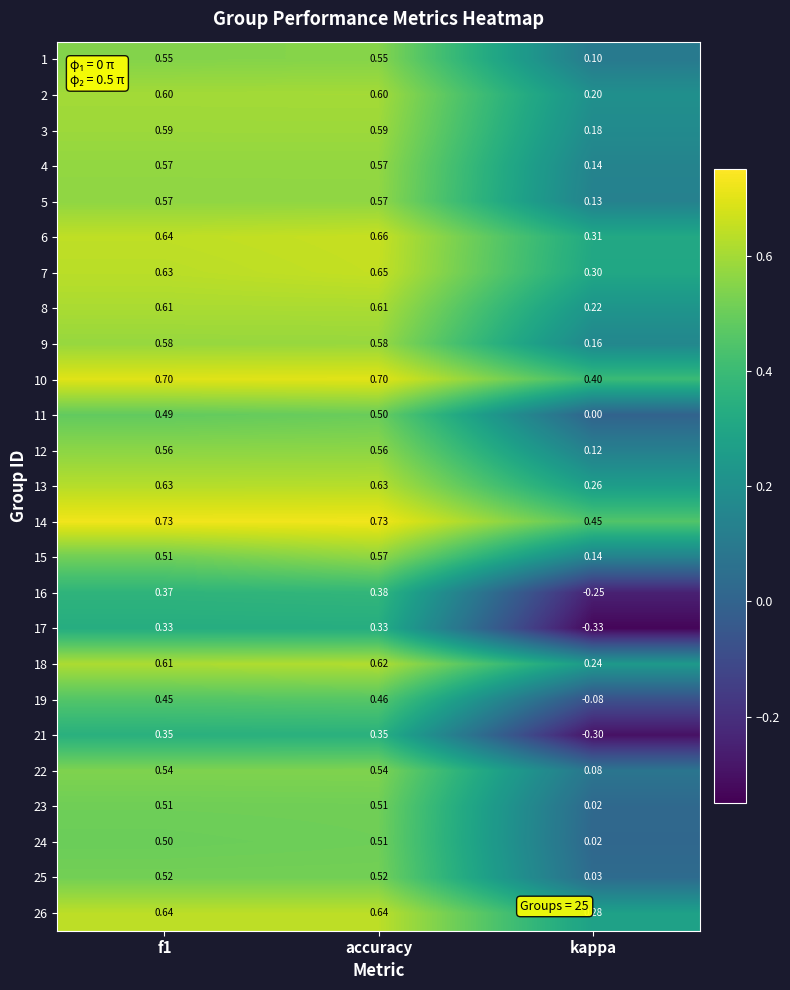

Is the value of 8 at accuracy greater than the value of 11 at f1?

Yes